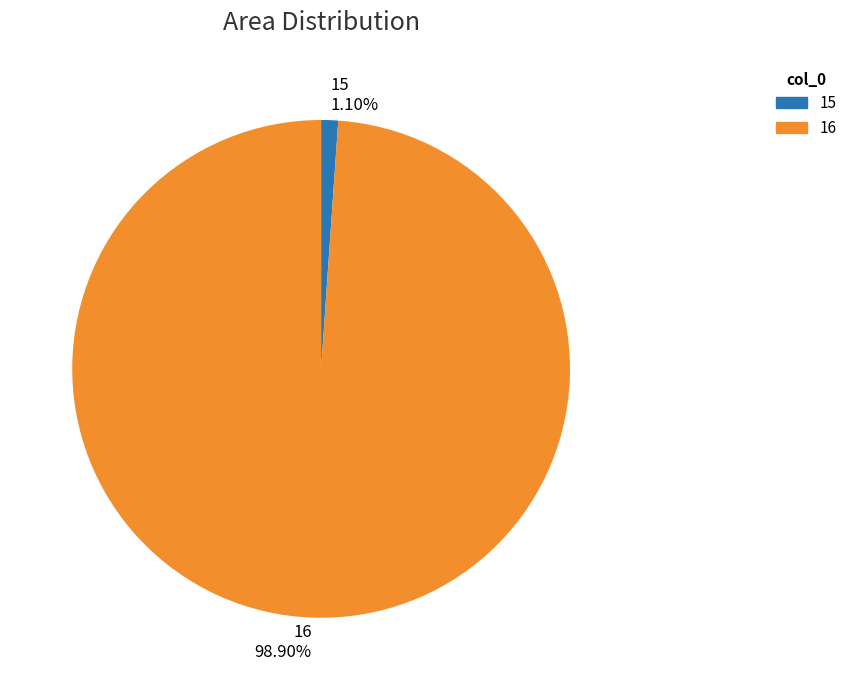

To the nearest percent, what portion does 16 represent?

99%